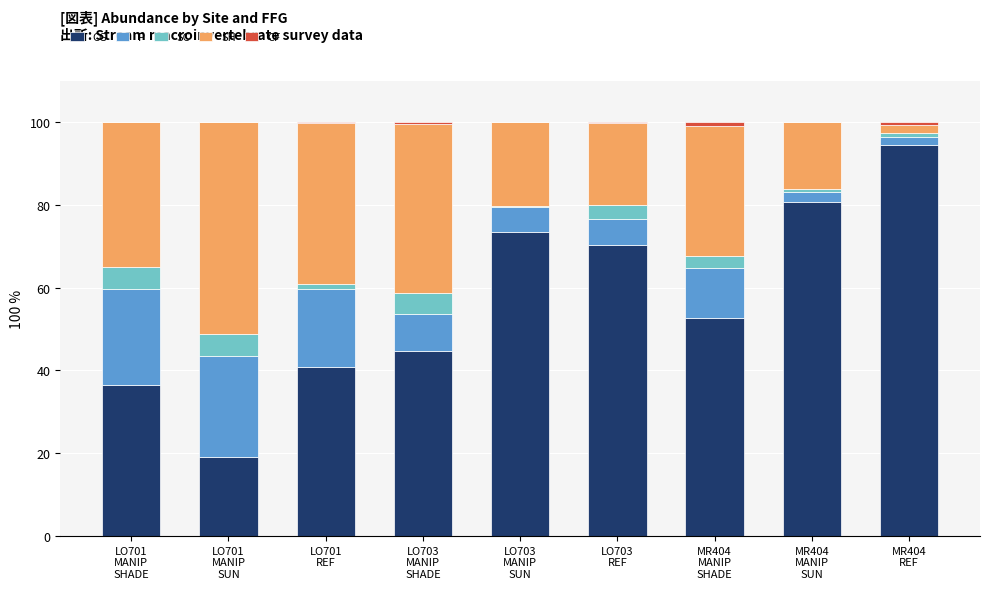

What is the maximum value for CG?

94.4